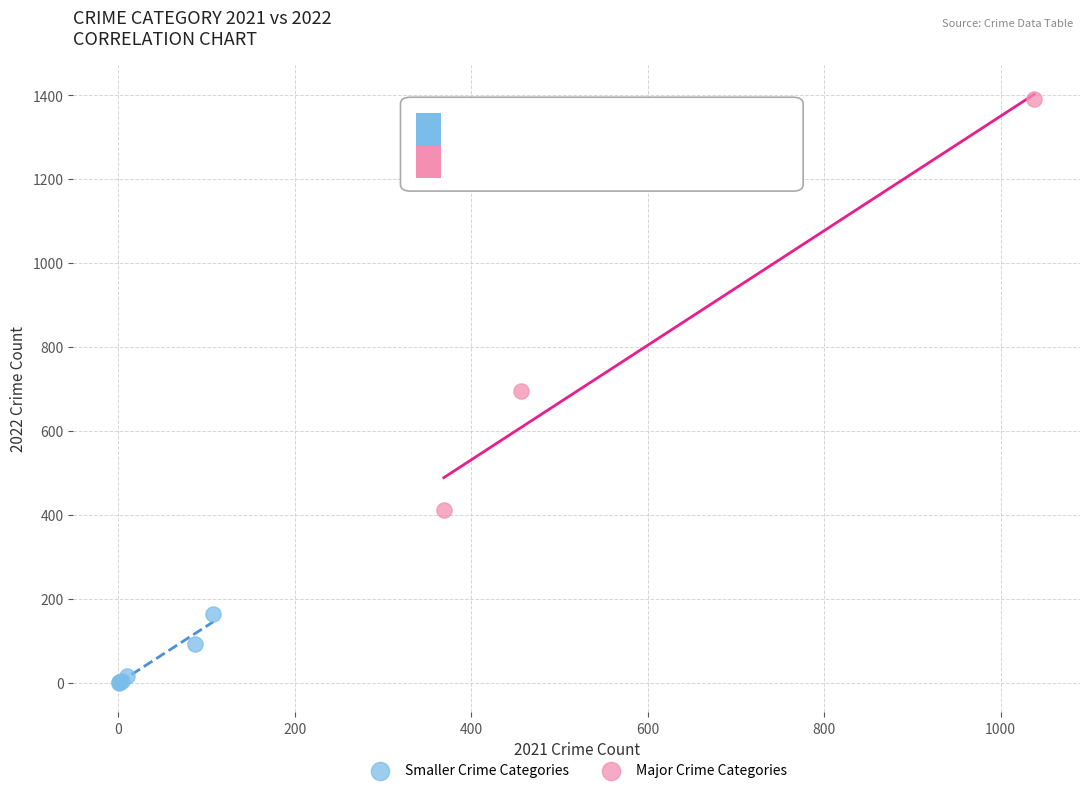

Which series has the largest Y range (max minus min)?

Major Crime Categories